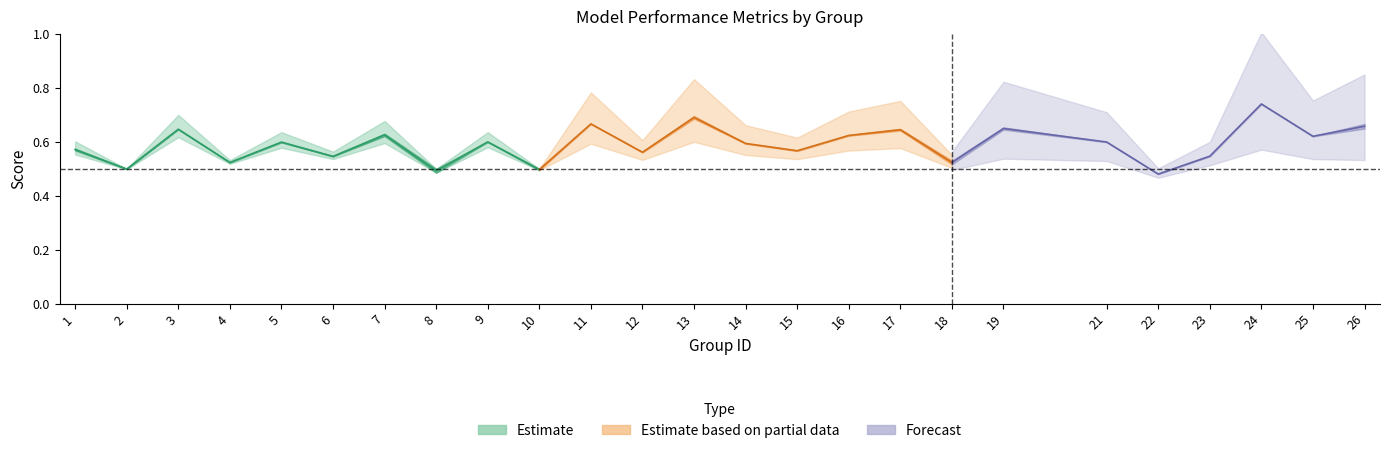

At which category does kappa reach its first local peak?

3